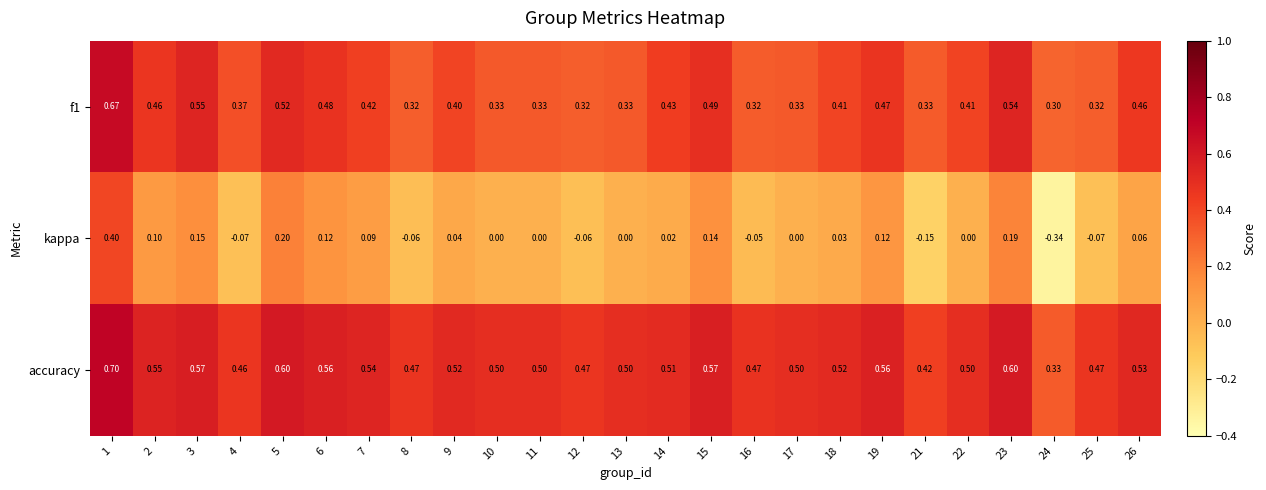

What is the greatest value displayed?

0.7